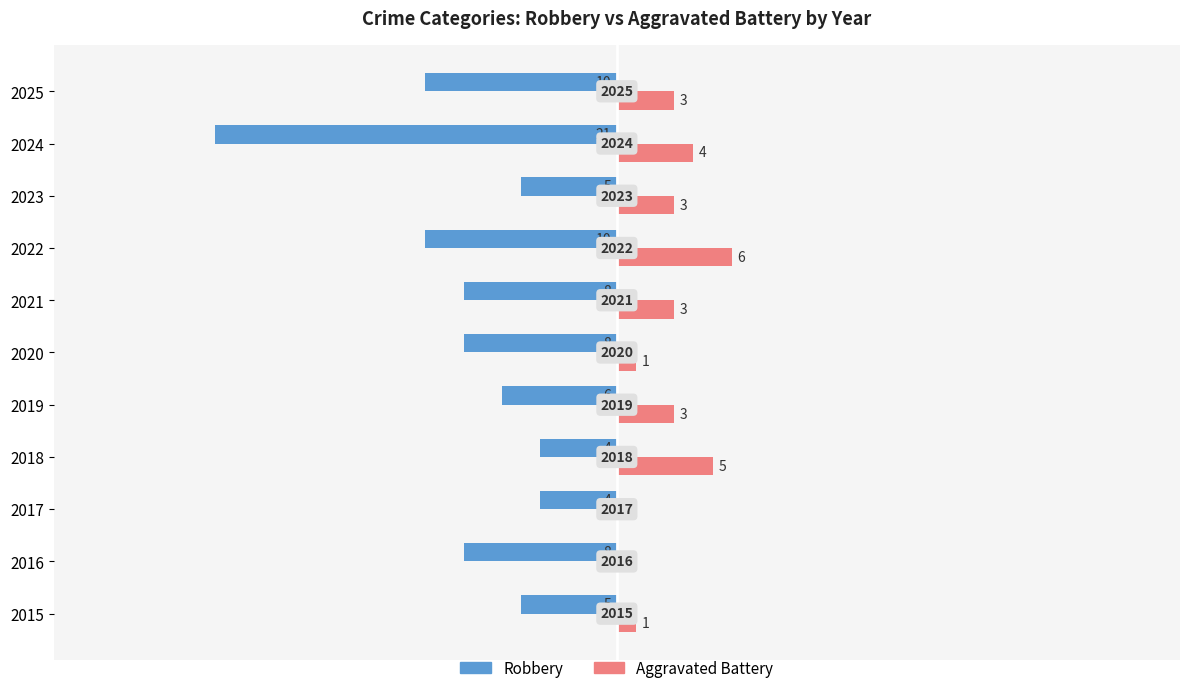

What is the average value of the Aggravated Battery series?

3